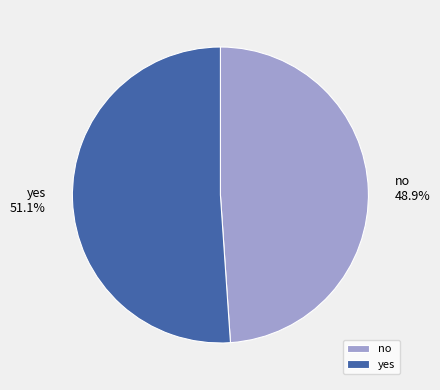

To the nearest percent, what is the average slice percentage?

50%